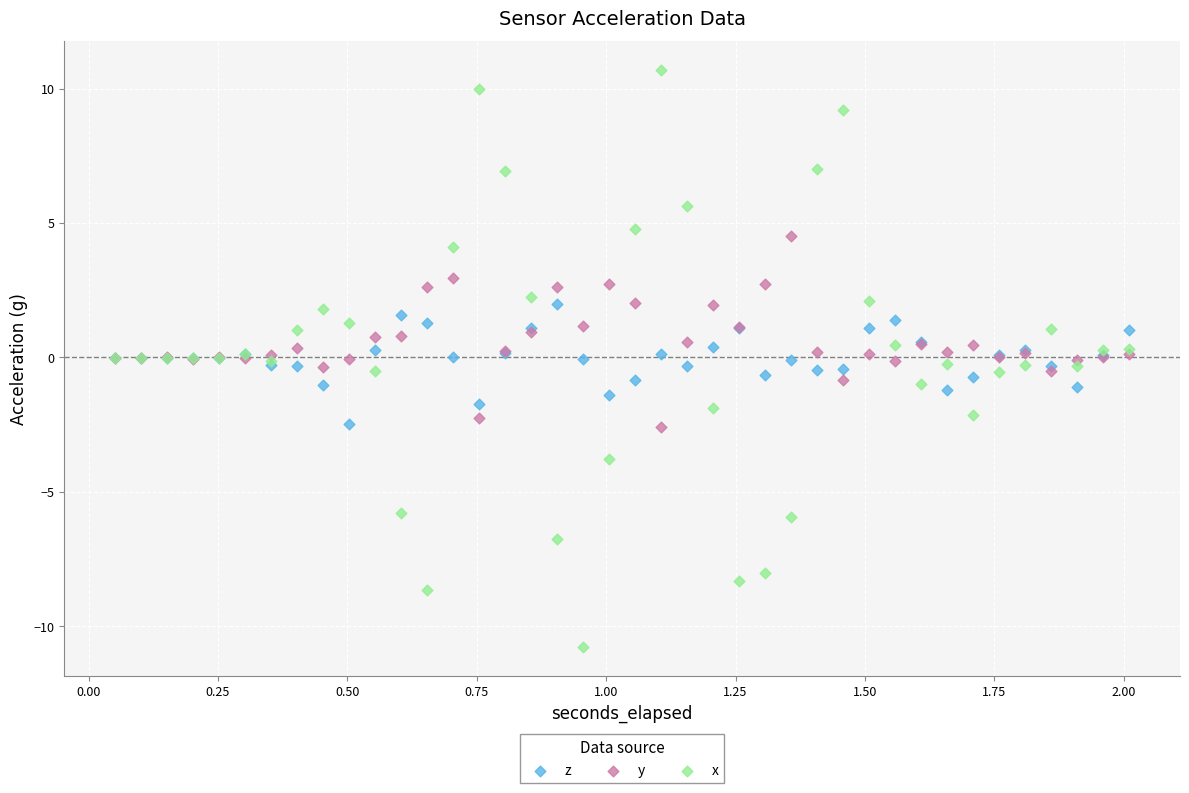

Which series has the largest Y range (max minus min)?

x